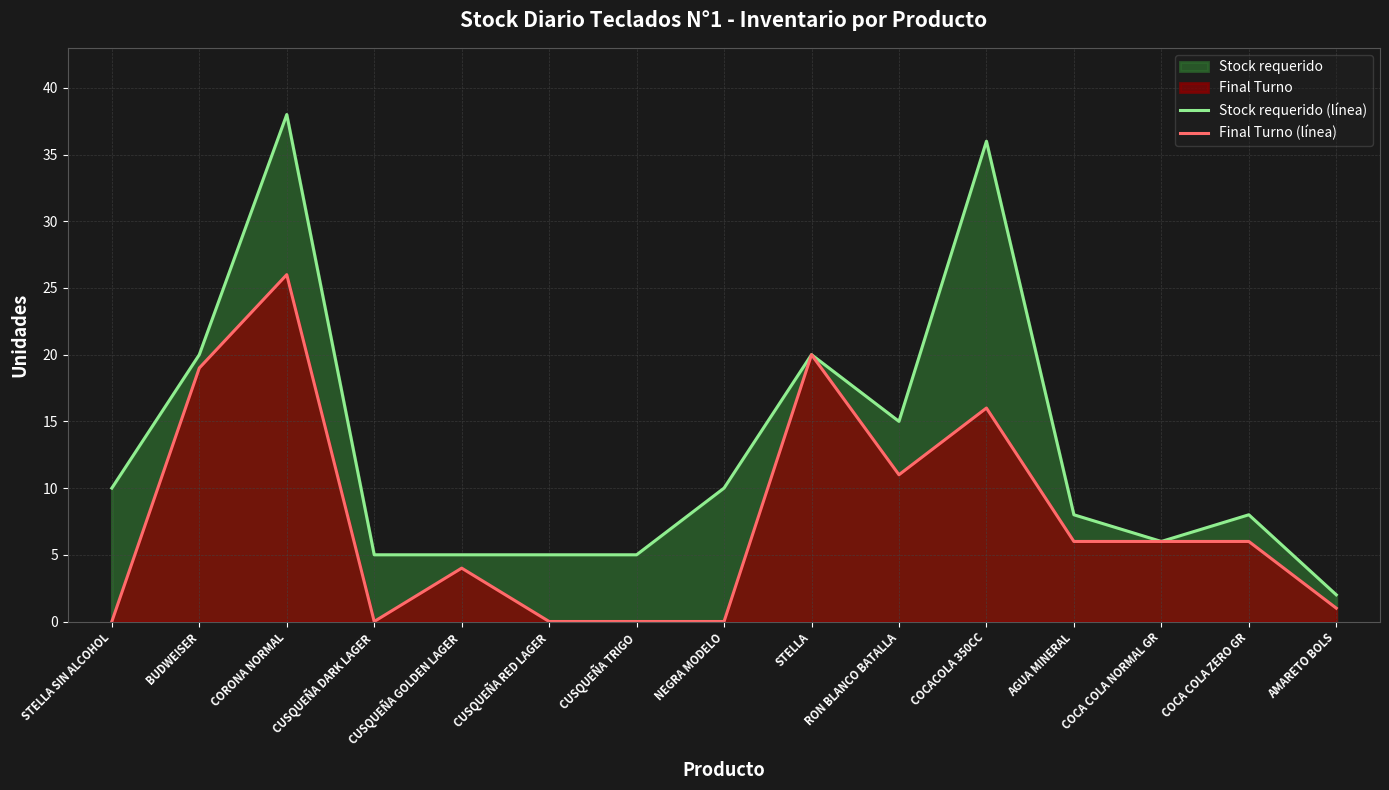

How many lines are shown in the chart?

2